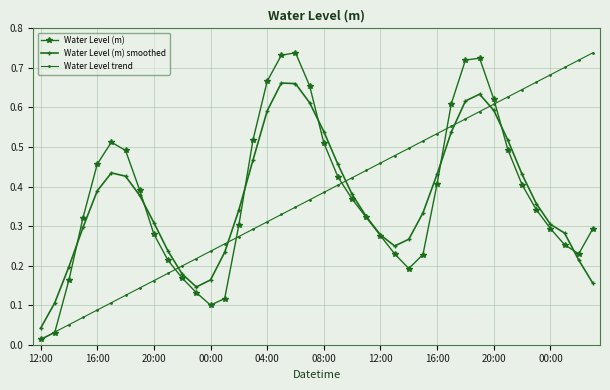

At how many categories does at least one series exceed 0?

40